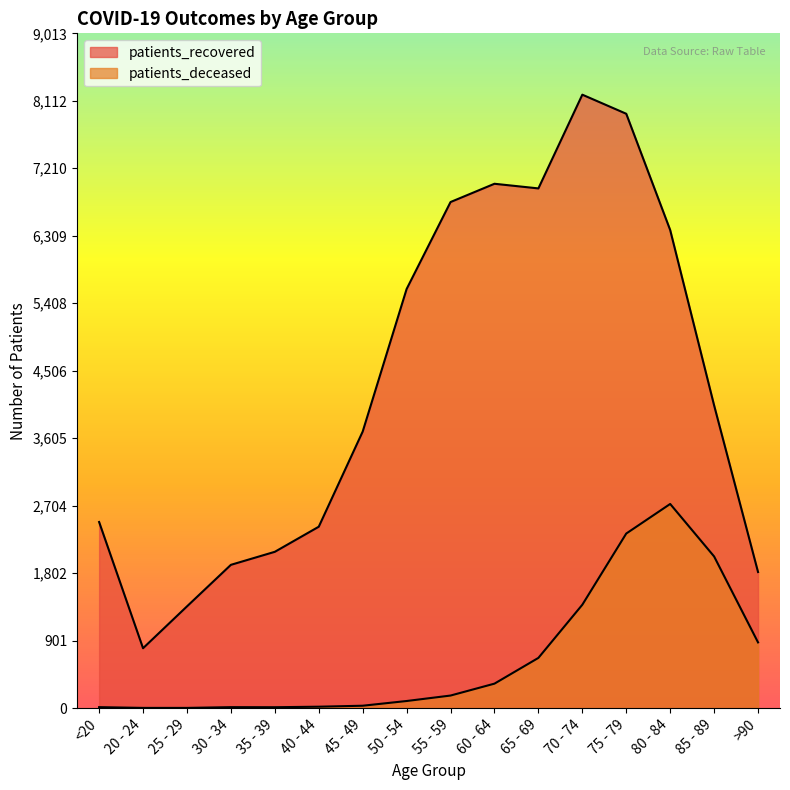

What is the minimum value for patients_recovered?

800